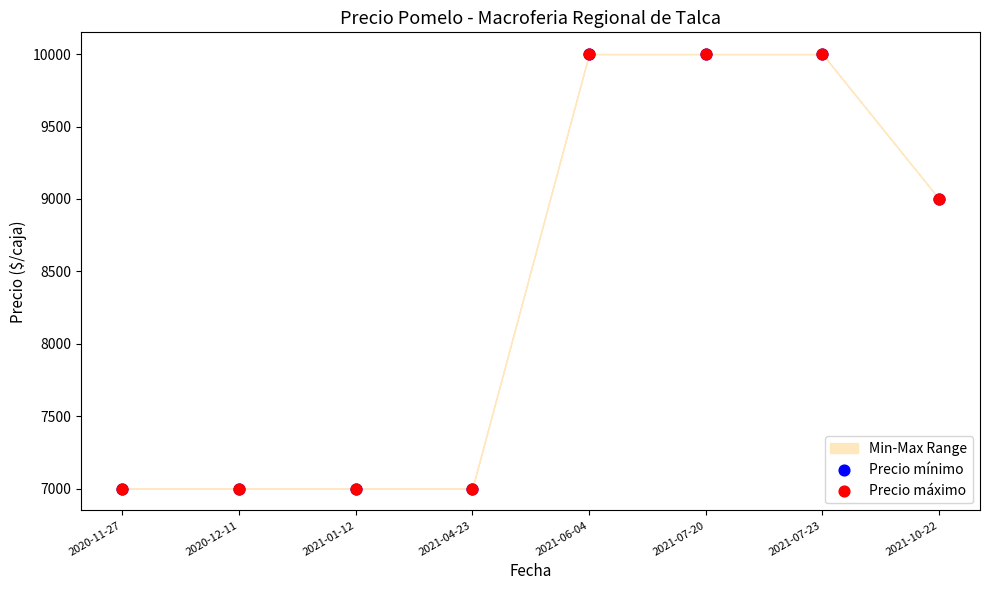

Which series contains the highest Y value?

Precio mínimo